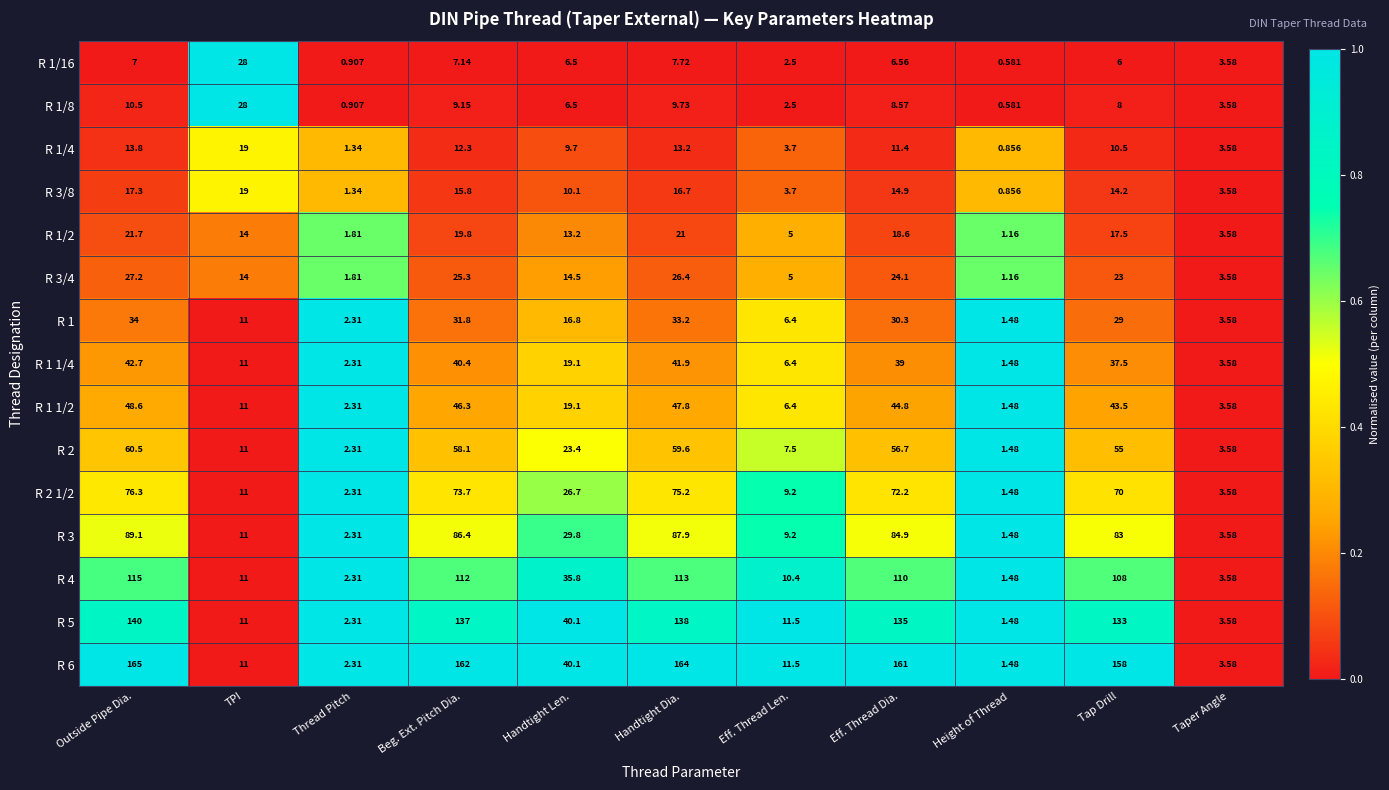

At which category is the sum across all series the highest?

Outside Pipe Dia.